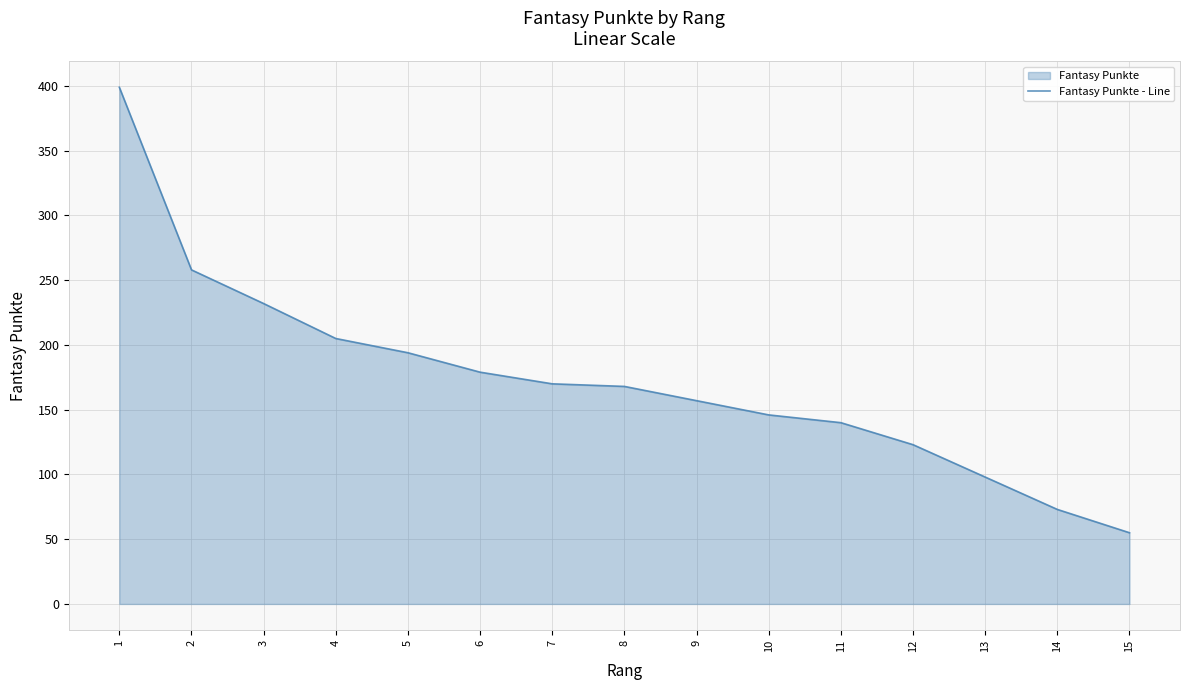

True or false: the data shows 32 at 14.

False